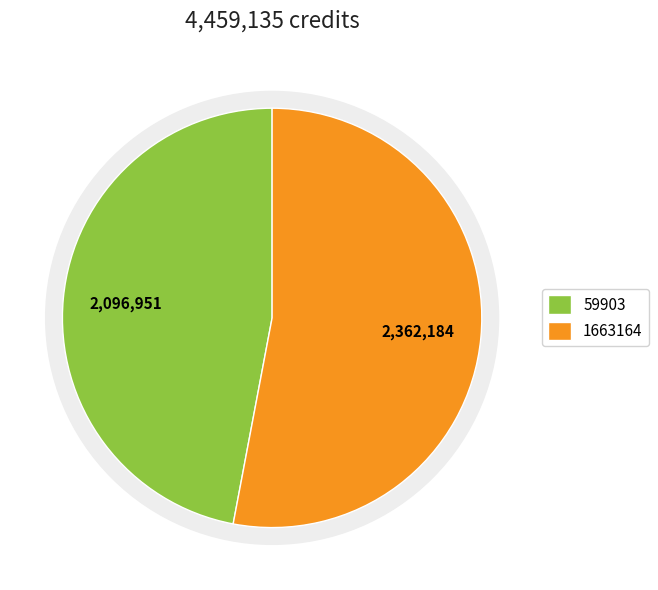

To the nearest percent, what percentage of the pie is 59903?

47%